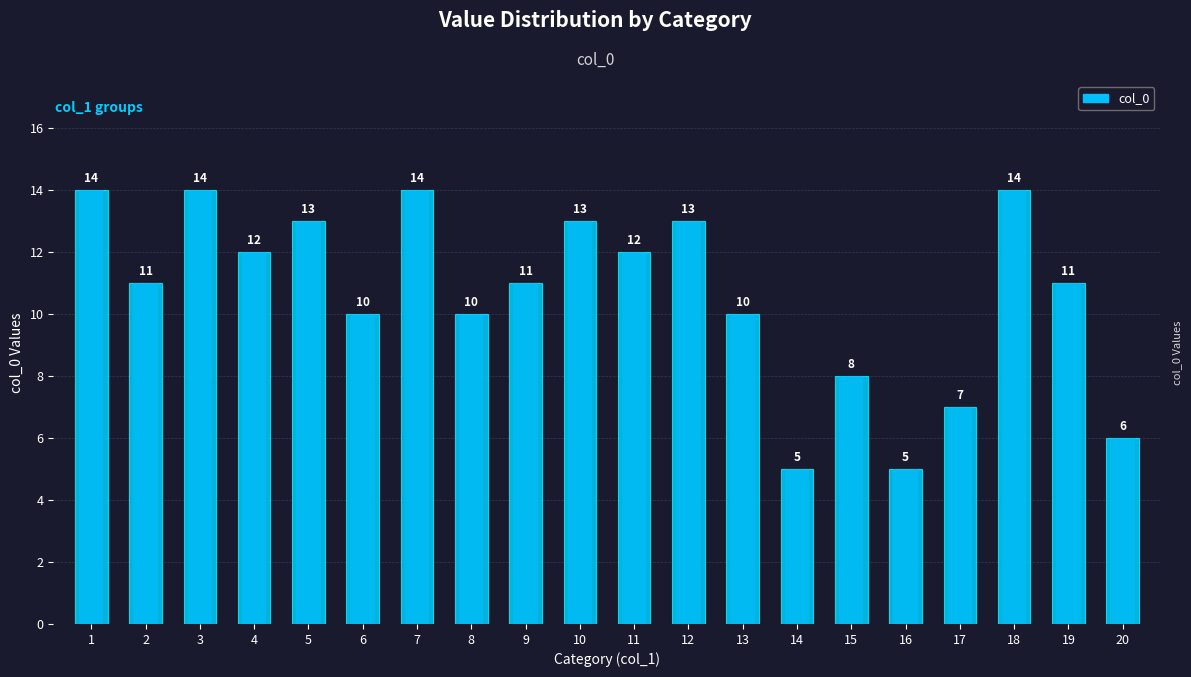

Does the chart contain any negative values?

No